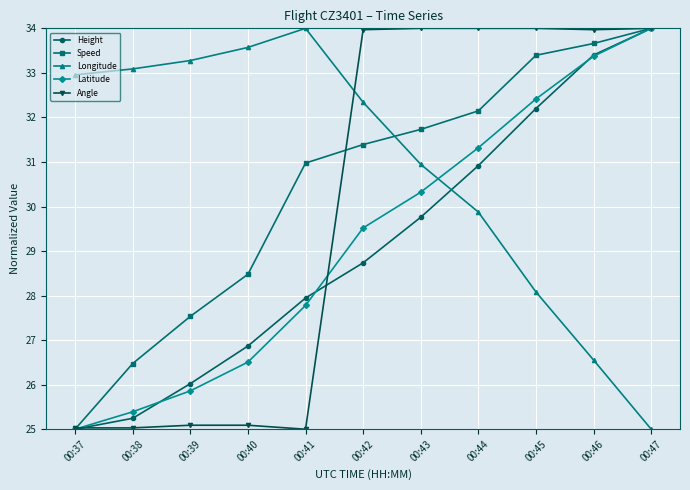

What is the difference between the maximum and minimum values in the Longitude series?

9.0